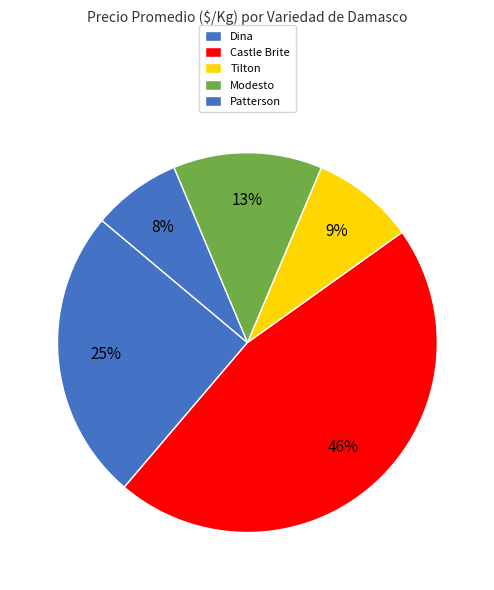

Which slice is the largest?

Castle Brite